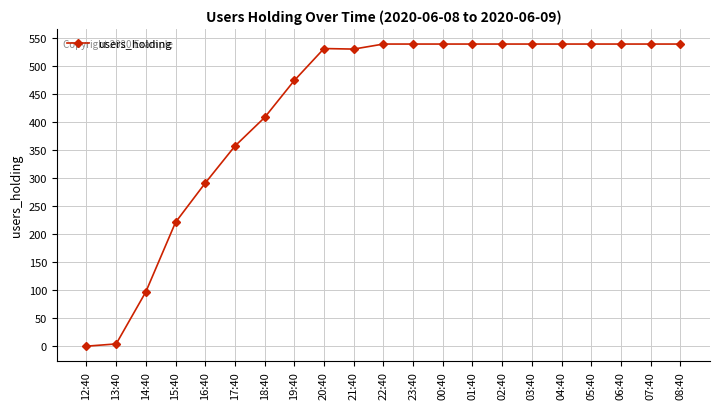

True or false: the data shows 870 at 20:40.

False